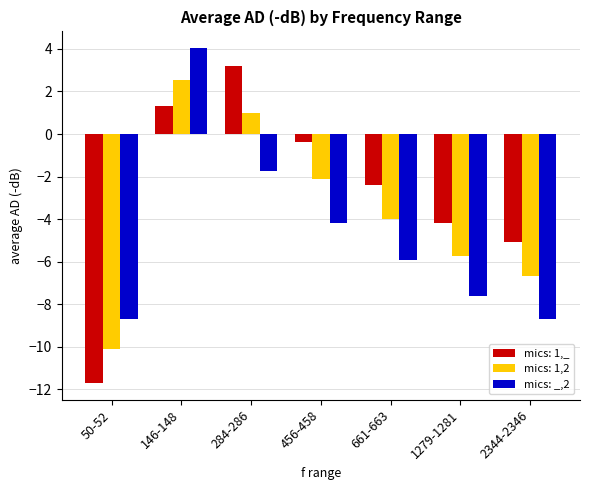

Which label corresponds to the largest value in the chart?

146-148